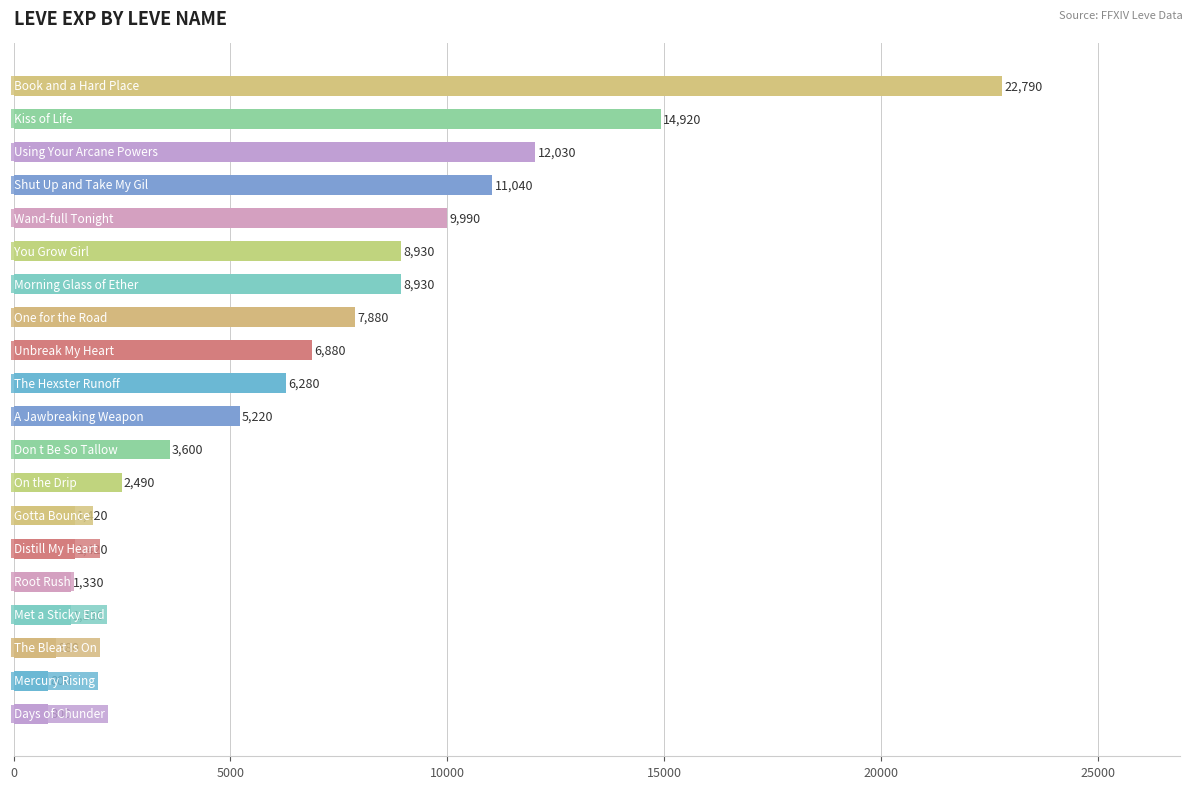

What is the maximum value shown in the chart?

22790